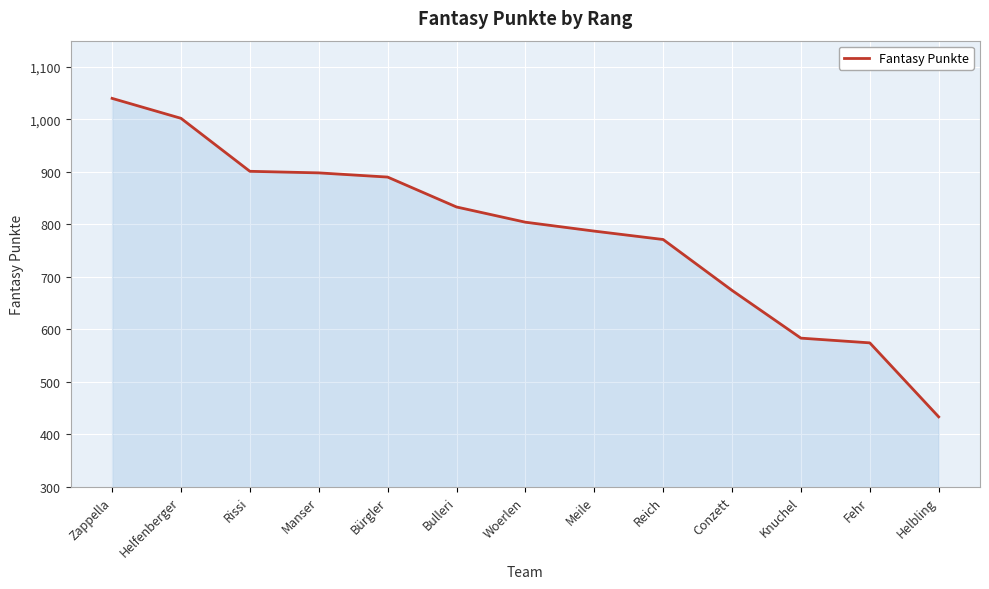

Between Meile and Woerlen, which is larger?

Woerlen